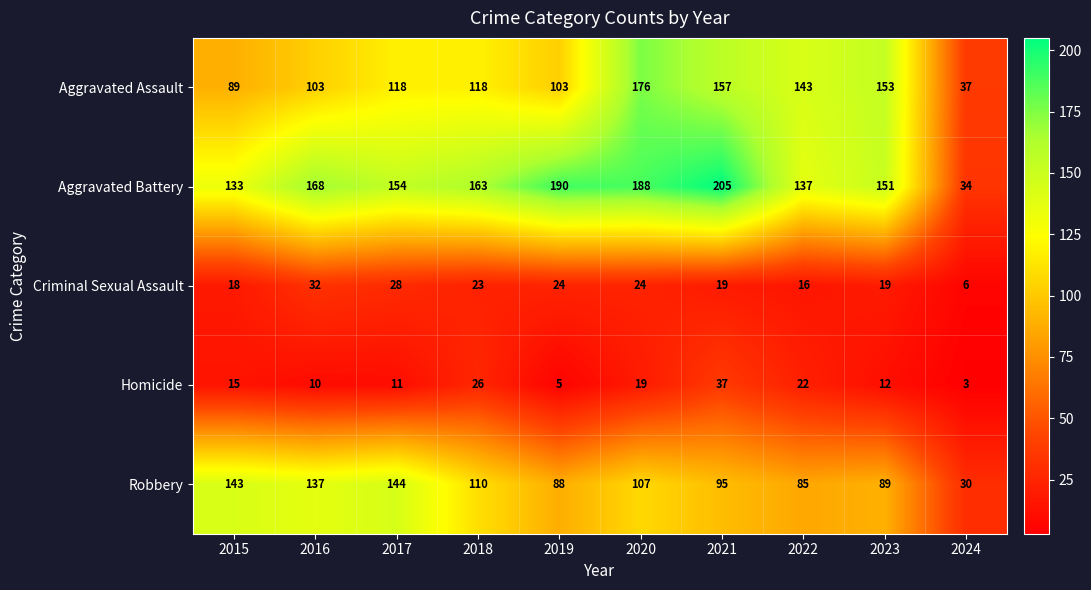

Which series has the largest total across all categories?

Aggravated Battery